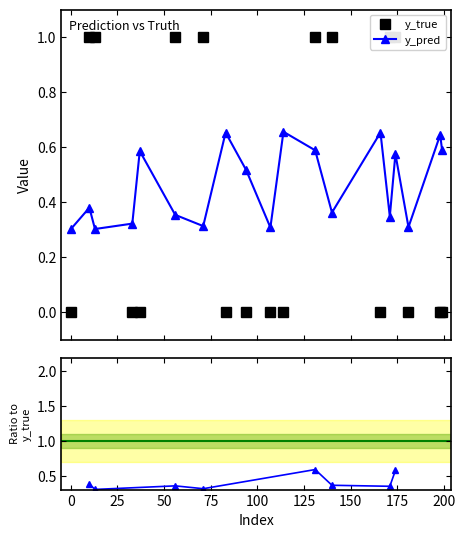

What is the difference between the y_true values at 198 and 171?

1.0